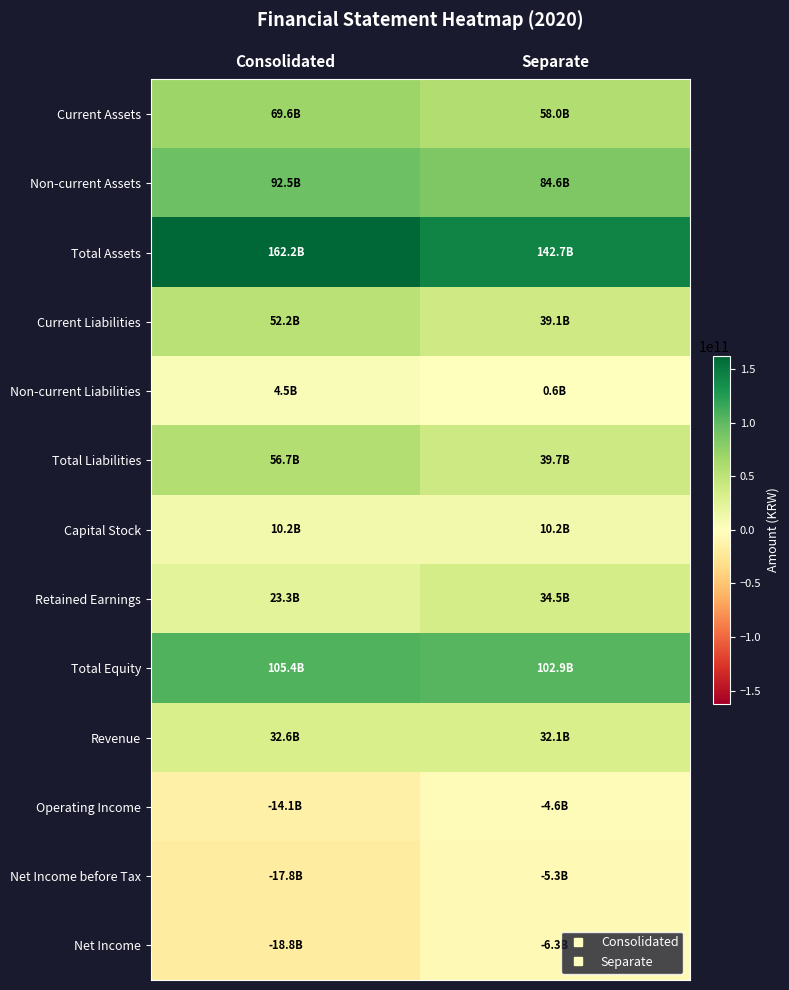

At Separate, list the series in order from largest to smallest.

Total Assets, Total Equity, Non-current Assets, Current Assets, Total Liabilities, Current Liabilities, Retained Earnings, Revenue, Capital Stock, Non-current Liabilities, Operating Income, Net Income before Tax, Net Income